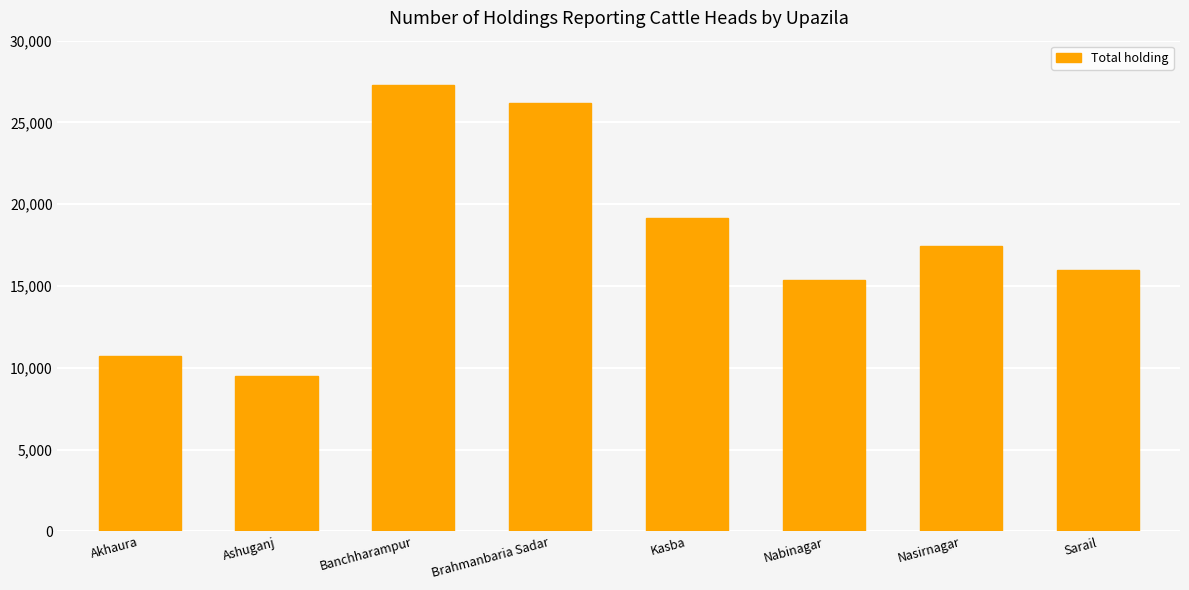

What is the difference between the second highest and minimum values?

16683